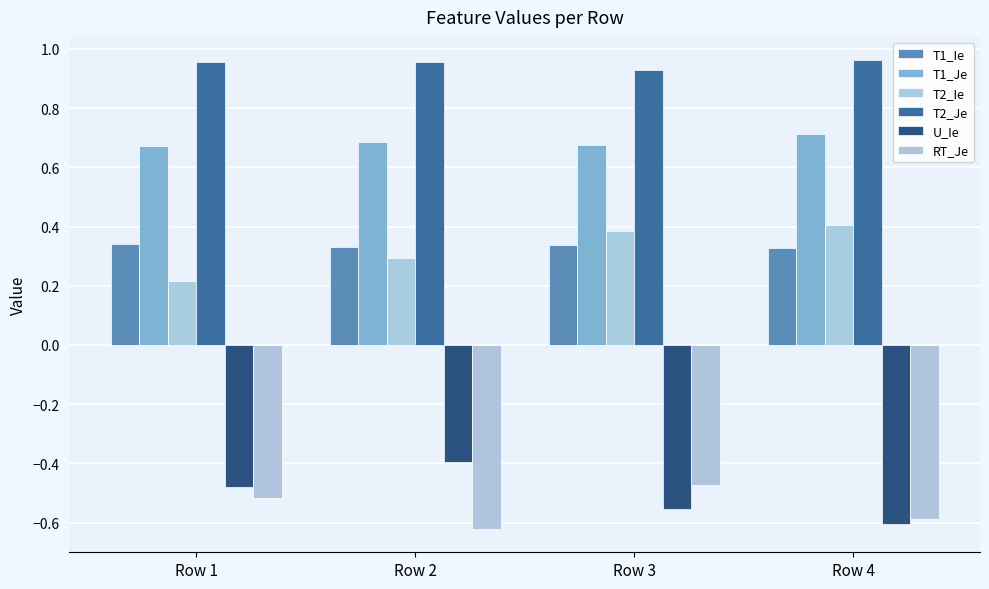

What is the sum of the T2_Ie values at Row 4 and Row 3?

0.8